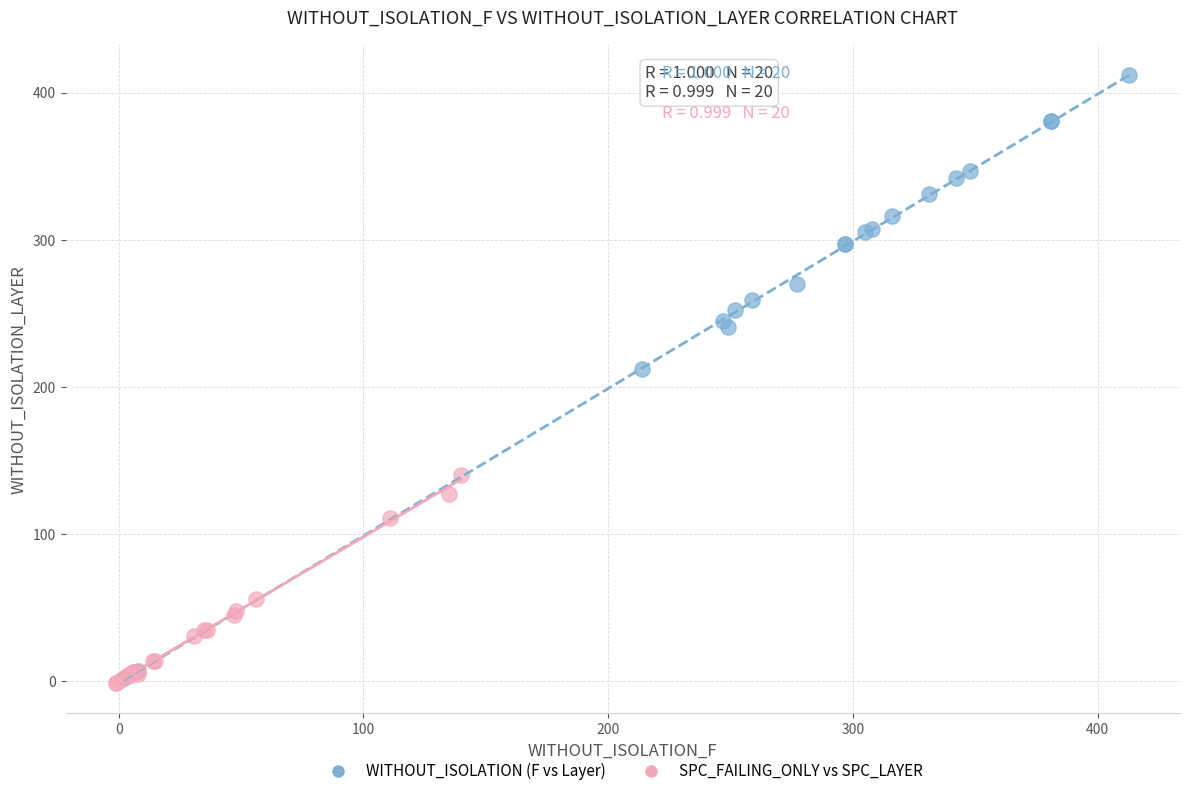

Which series has the largest Y range (max minus min)?

WITHOUT_ISOLATION (F vs Layer)